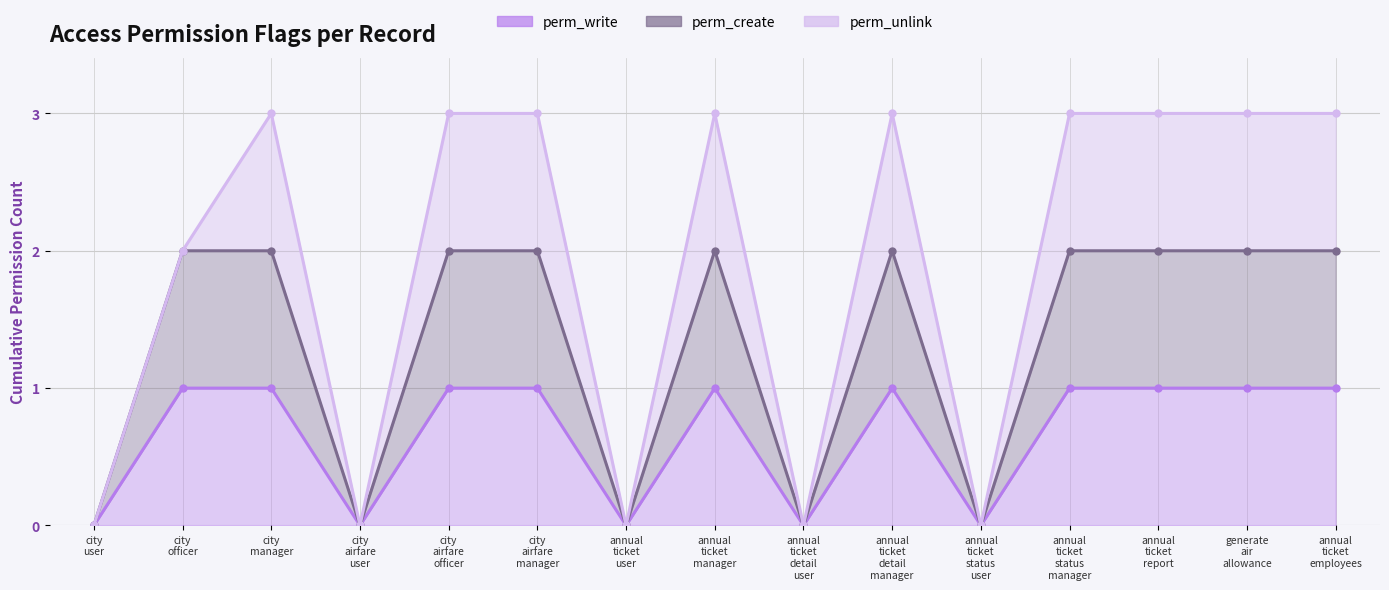

Count the number of categories in the chart.

15